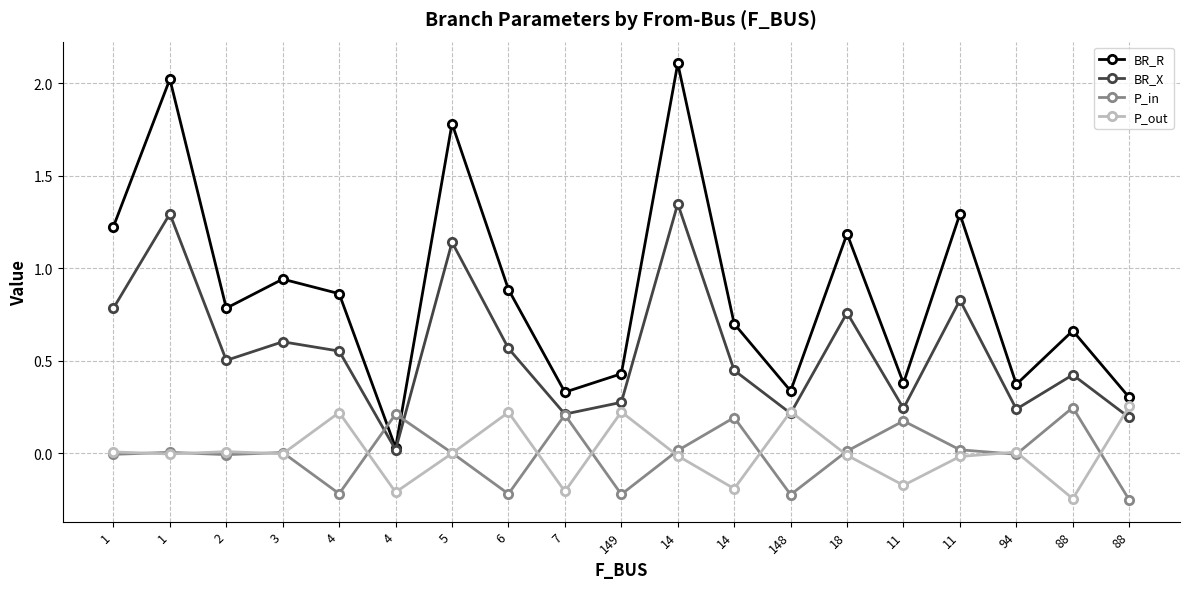

How many series are shown in this chart?

4